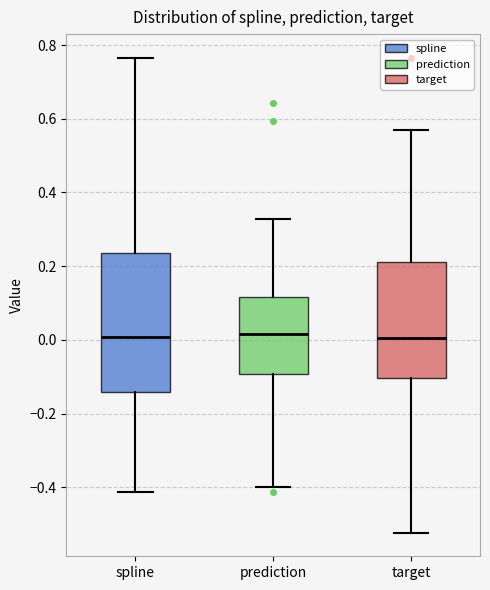

Reading left to right, read every box against the y-axis: the position of its median line, the range the box covers, and the ends of its whiskers. The values are not printed on the chart, so give them approximately, as read against the axis.

spline: median 0.00, box -0.14 to 0.24, whiskers -0.42 to 0.76
prediction: median 0.02, box -0.10 to 0.12, whiskers -0.40 to 0.32
target: median 0.00, box -0.10 to 0.22, whiskers -0.52 to 0.56